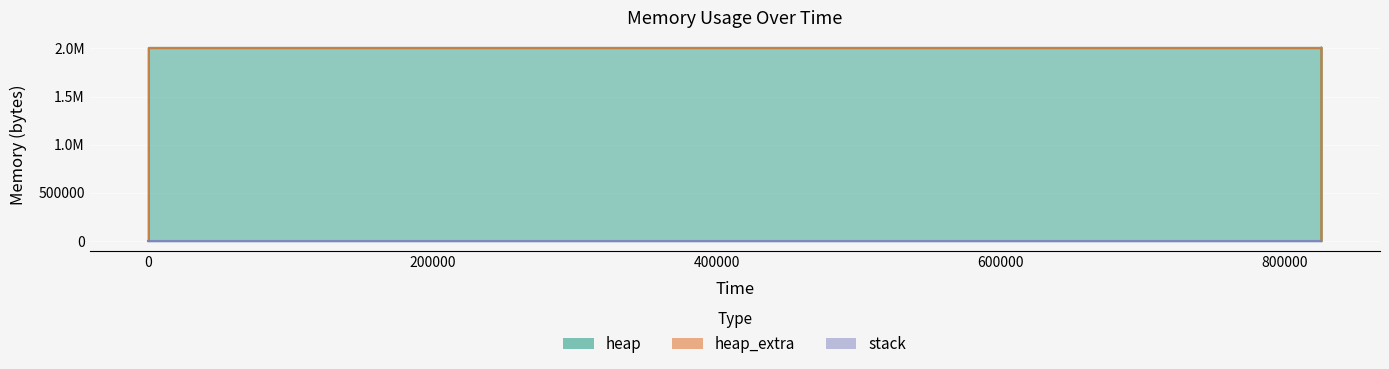

What is the sum of the heap_extra values at 825607 and 825607?

29